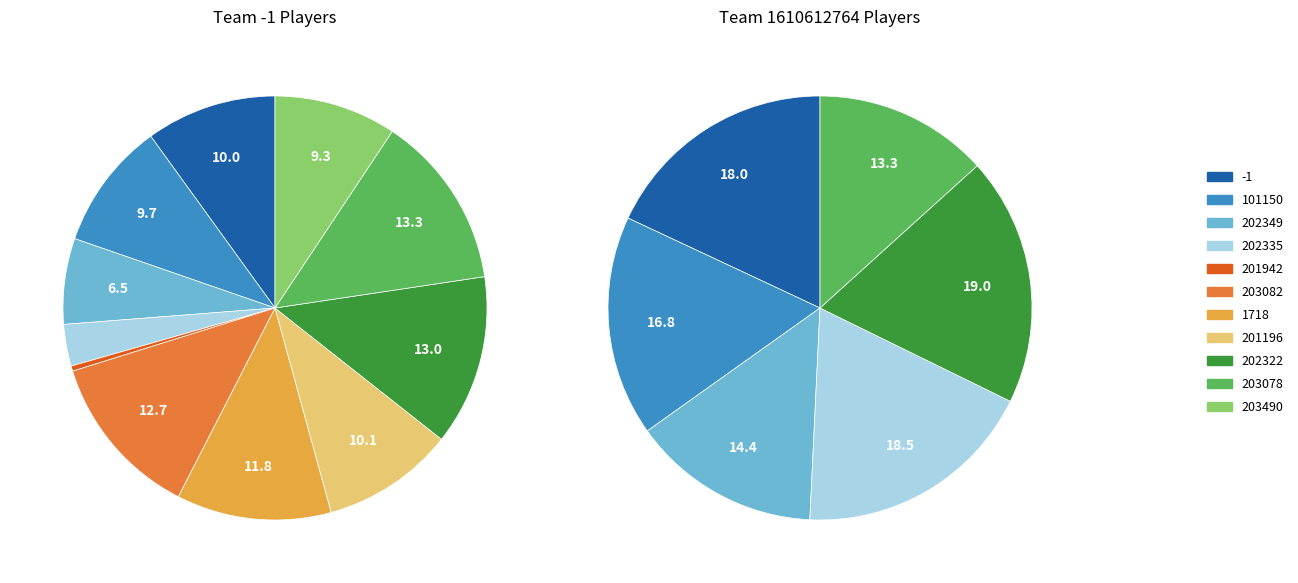

What portion of the pie excludes 201196?

89.9%